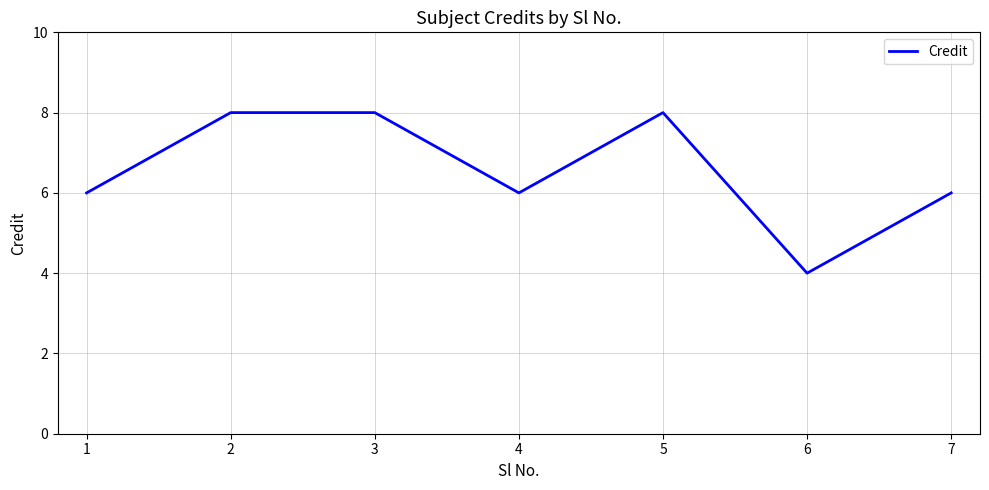

How many distinct data groups are displayed?

1